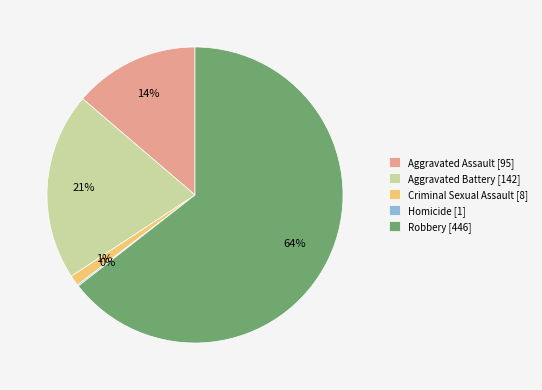

To the nearest percent, what percentage of the pie is Aggravated Assault?

14%